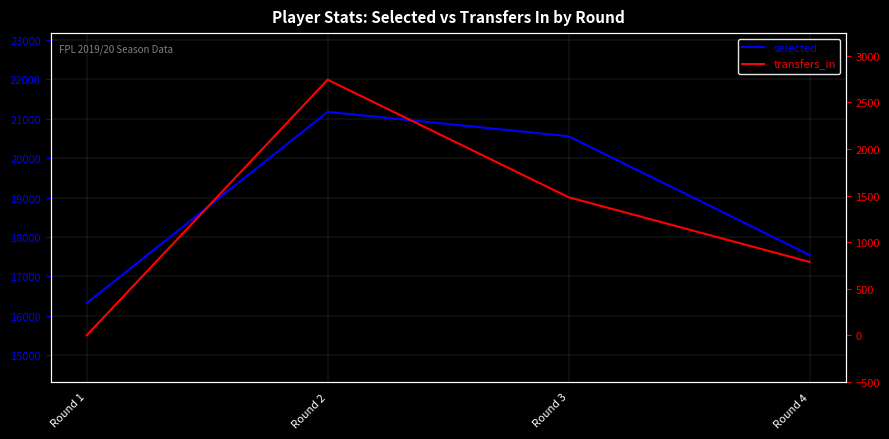

Between Round 3 and Round 4, which is larger?

Round 3